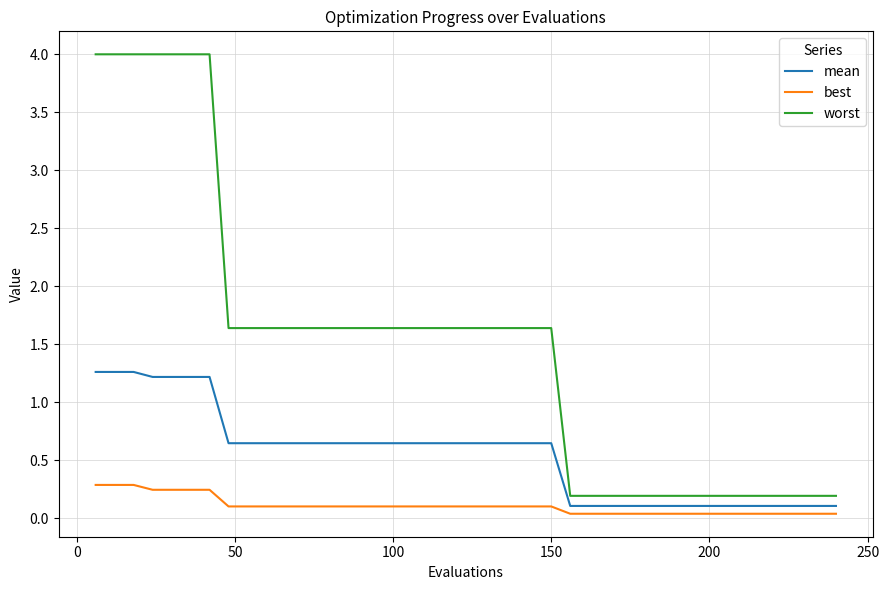

What is the greatest value displayed?

4.0